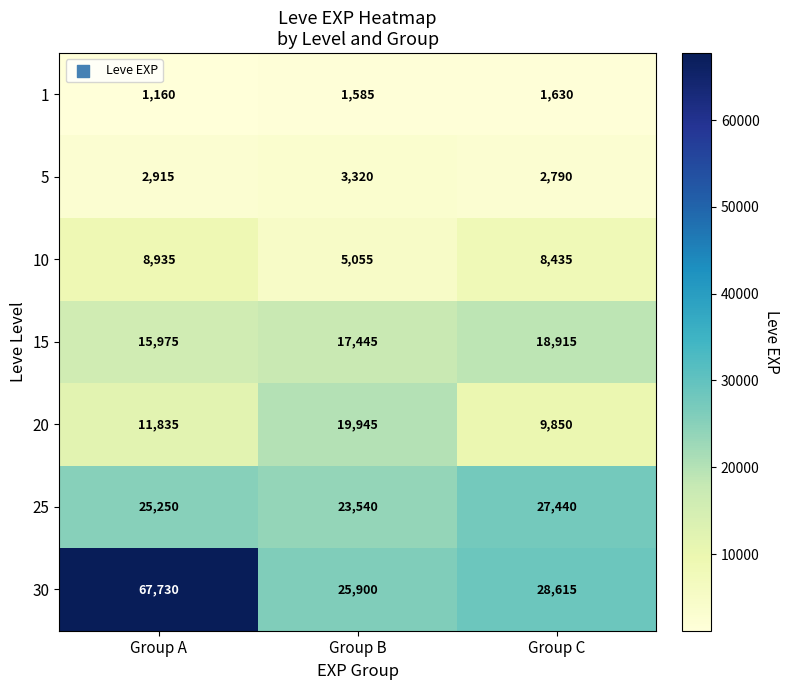

Reading left to right, transcribe all the data shown in this chart.

1: 1160	1585	1630
5: 2915	3320	2790
10: 8935	5055	8435
15: 15975	17445	18915
20: 11835	19945	9850
25: 25250	23540	27440
30: 67730	25900	28615